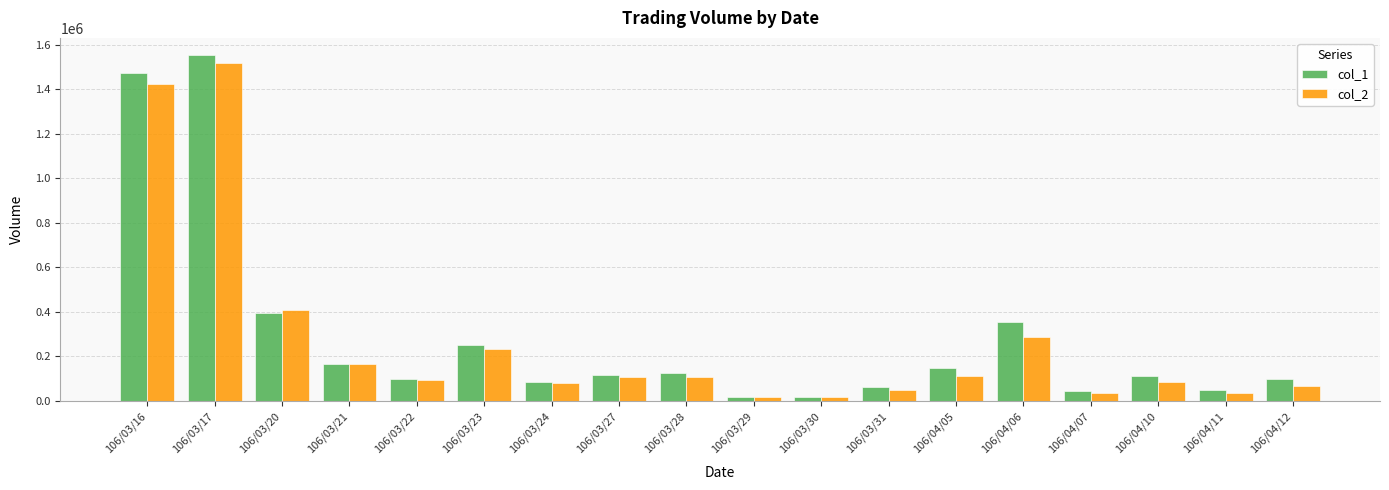

Rank the series by their average value, from lowest to highest.

col_2, col_1